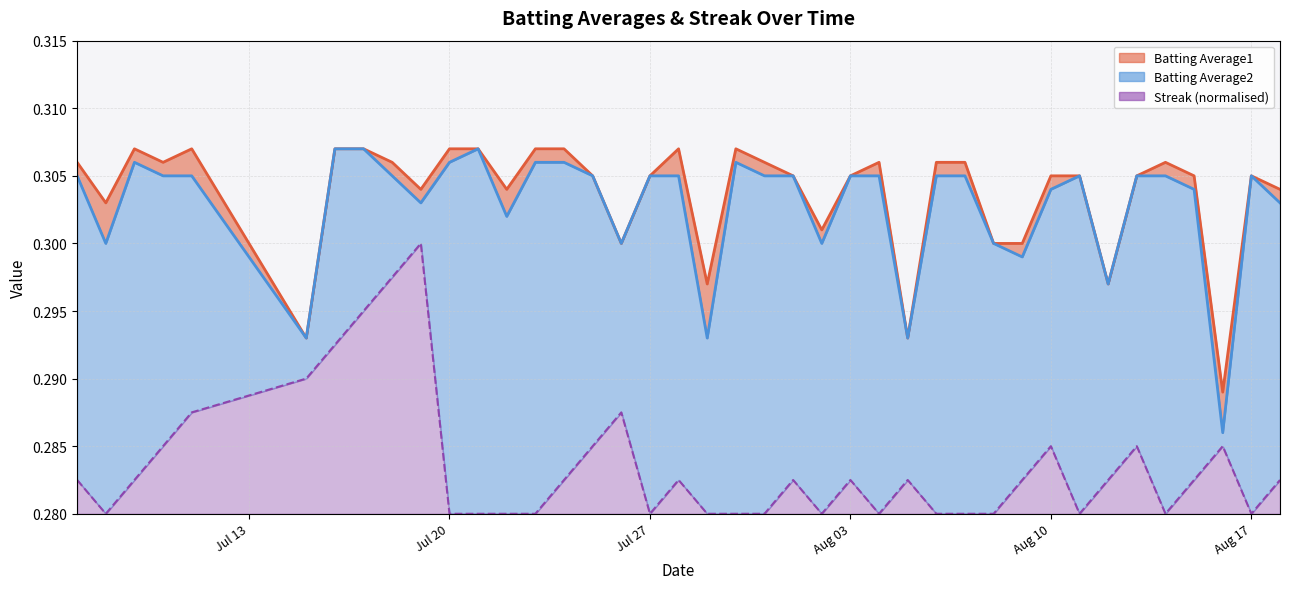

What are all the series names shown in the legend?

Batting Average1, Batting Average2, Streak